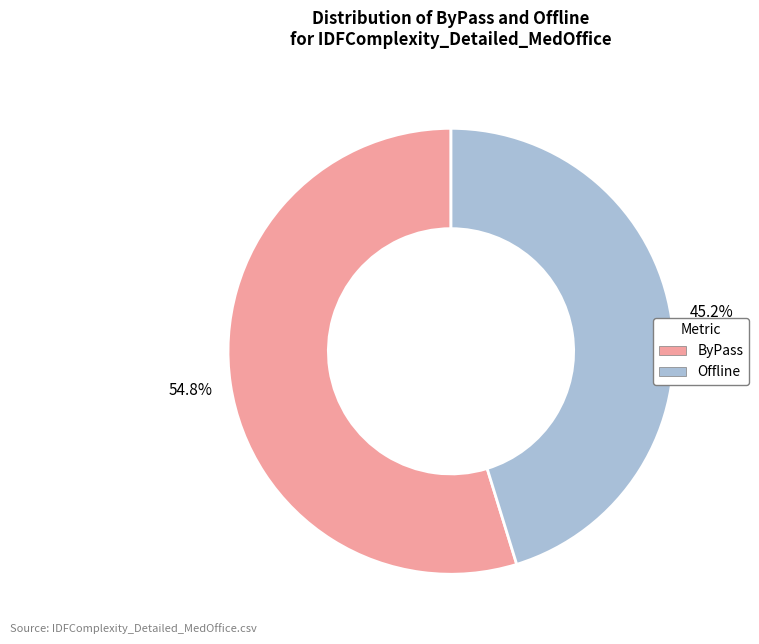

Is there any slice that represents more than half of the pie?

Yes